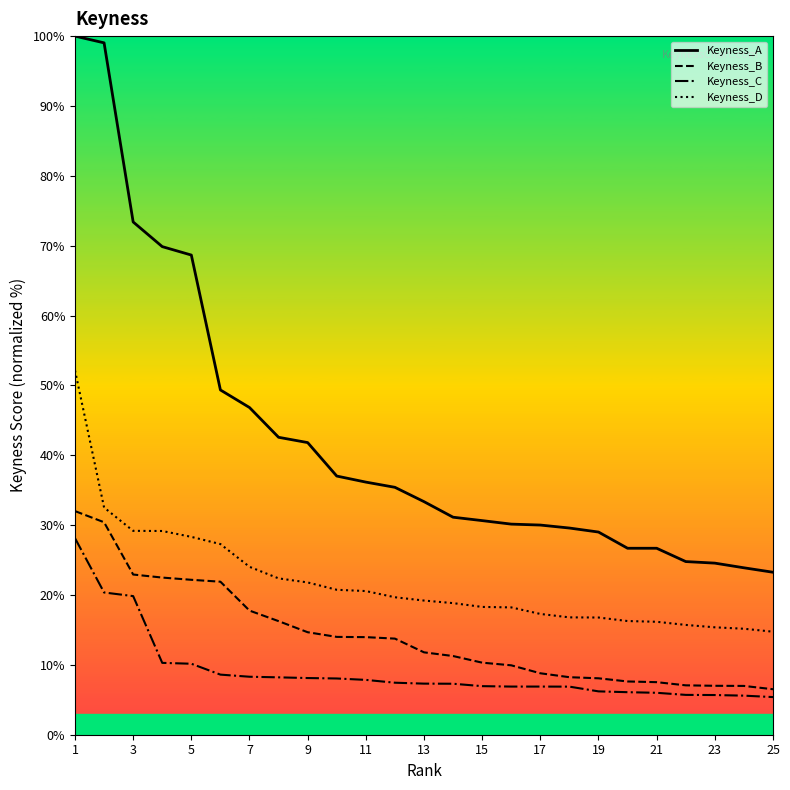

True or false: Keyness_D has a value of 19.2 at 13.

True